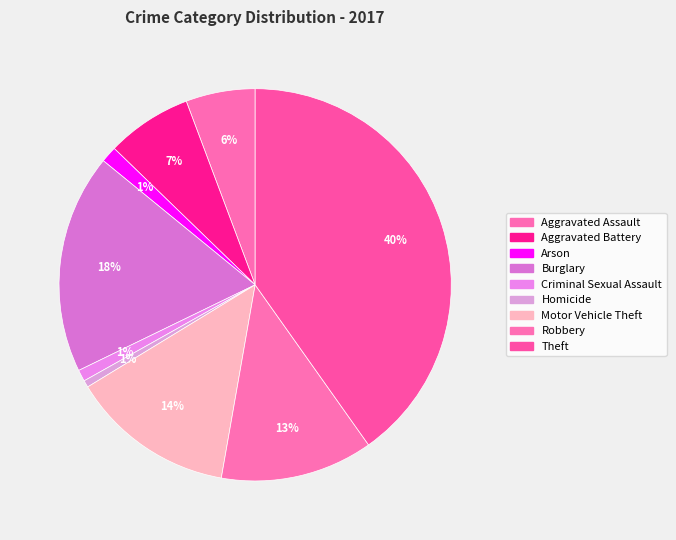

What is the change in value from Homicide to Theft?

+208